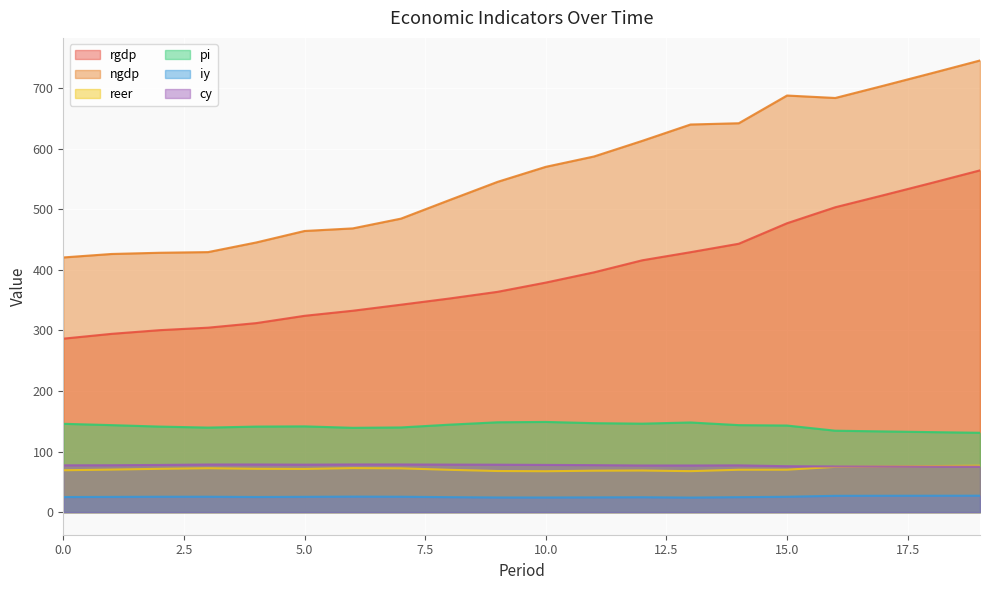

What is the greatest value displayed?

745.3